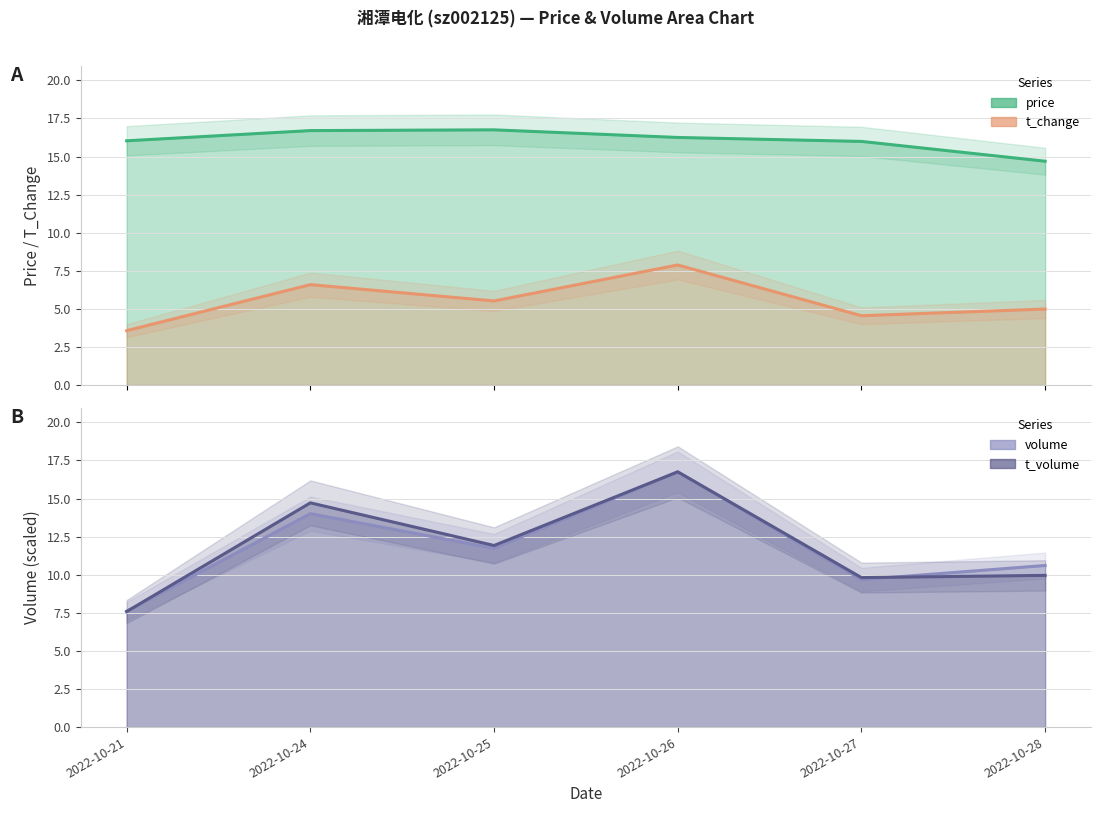

Reading right to left, extract all data points from this chart.

price: 2022-10-28=14.7	2022-10-27=16.0	2022-10-26=16.2	2022-10-25=16.8	2022-10-24=16.7	2022-10-21=16.0
t_change: 2022-10-28=5.0	2022-10-27=4.5	2022-10-26=7.9	2022-10-25=5.5	2022-10-24=6.6	2022-10-21=3.6
volume: 2022-10-28=10.6	2022-10-27=9.7	2022-10-26=16.8	2022-10-25=11.7	2022-10-24=14.0	2022-10-21=7.6
t_volume: 2022-10-28=10.0	2022-10-27=9.8	2022-10-26=16.8	2022-10-25=11.9	2022-10-24=14.7	2022-10-21=7.6